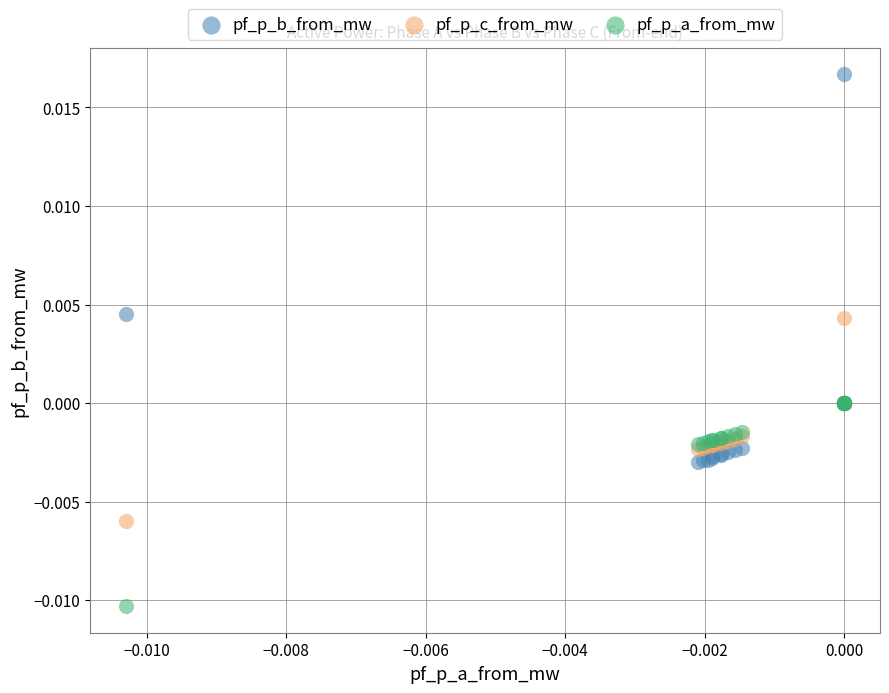

Which series contains the lowest Y value?

pf_p_a_from_mw